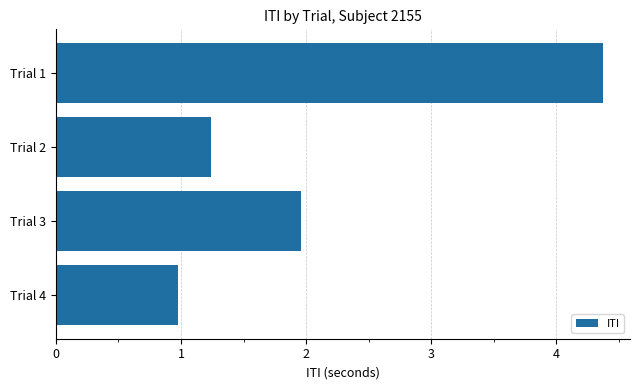

Which category has the lowest value across all series?

Trial 4